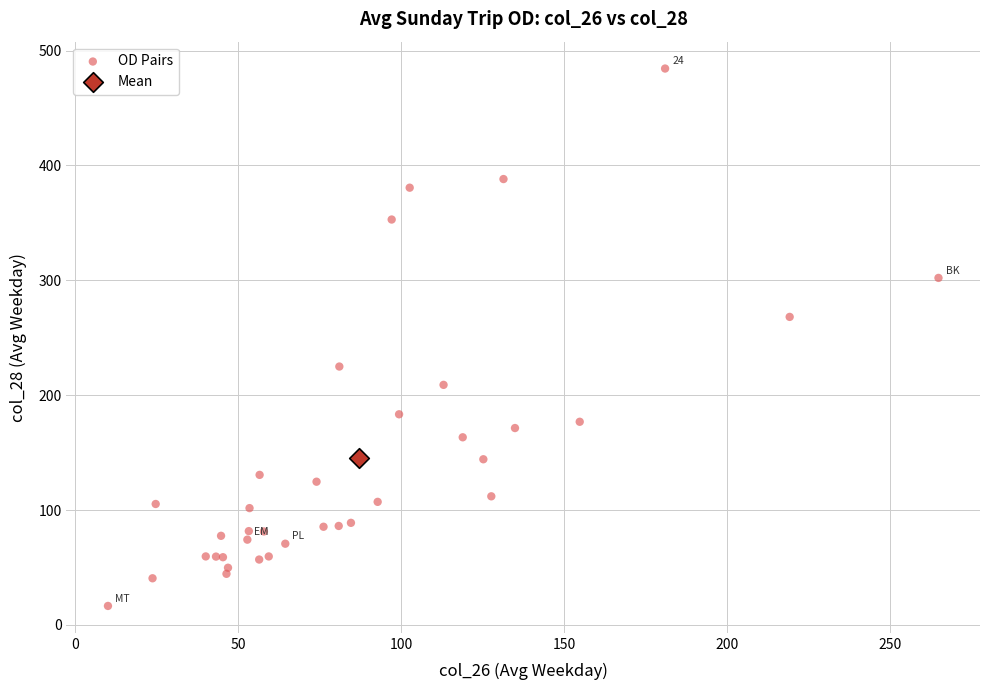

What are all the series names shown in the legend?

OD Pairs, Mean